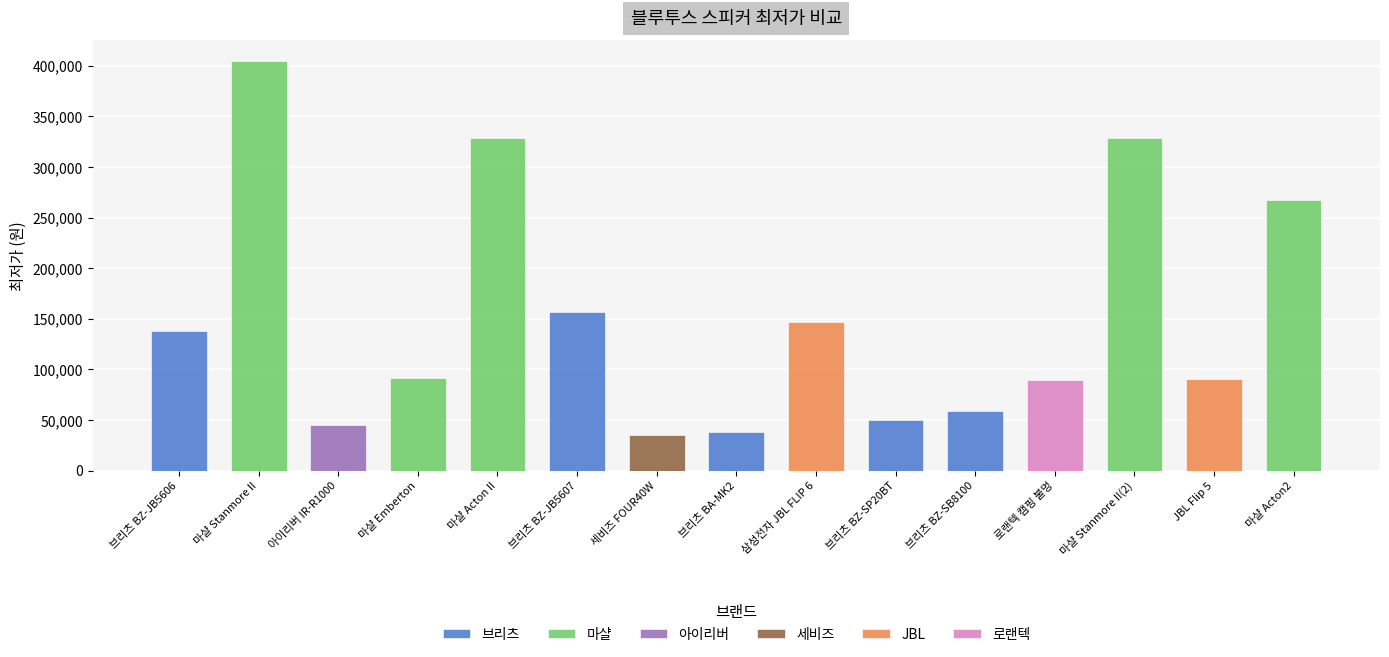

The value at 브리츠 BZ-JB5607 is 156420. True or false?

True